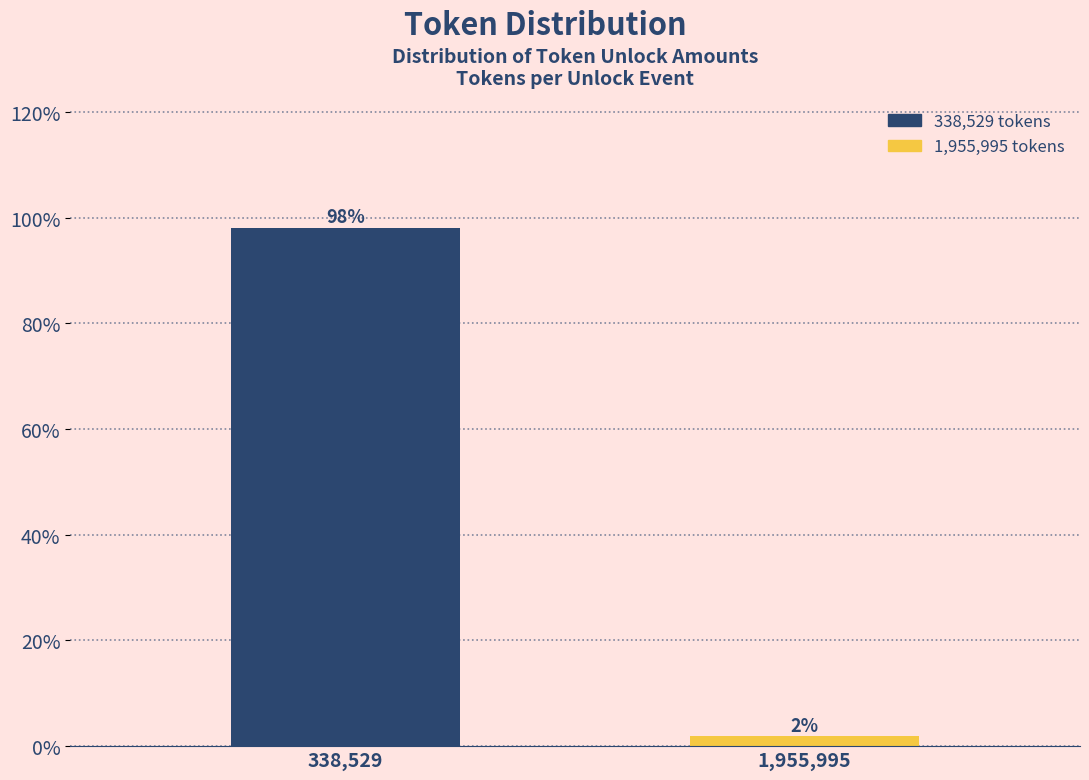

Which has a higher value, 1,955,995 or 338,529?

338,529